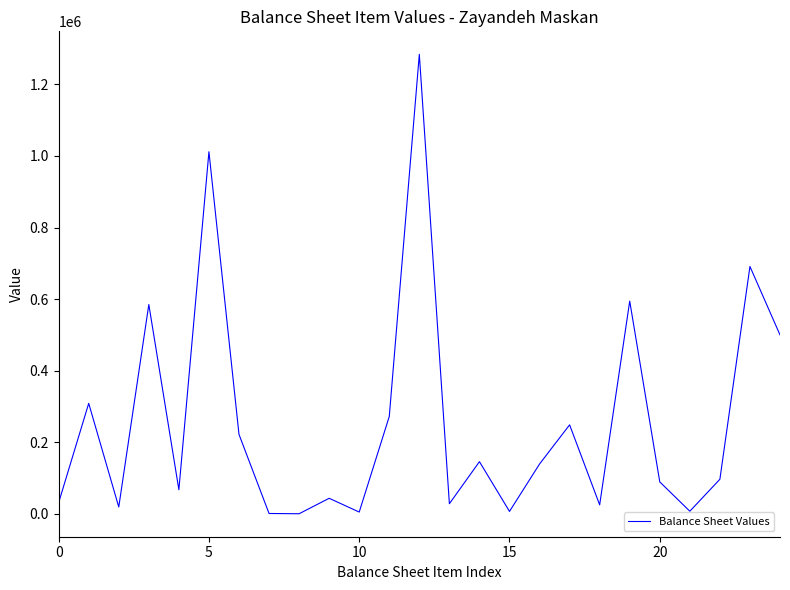

What is the greatest value displayed?

1283922